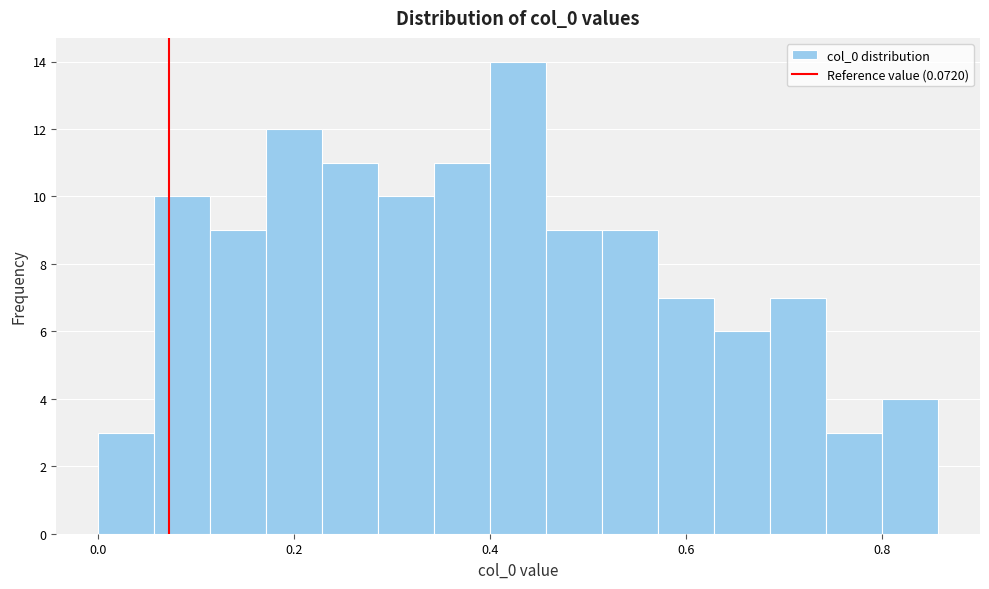

Read against the x-axis, roughly where is the centre of the tallest bar?

0.42